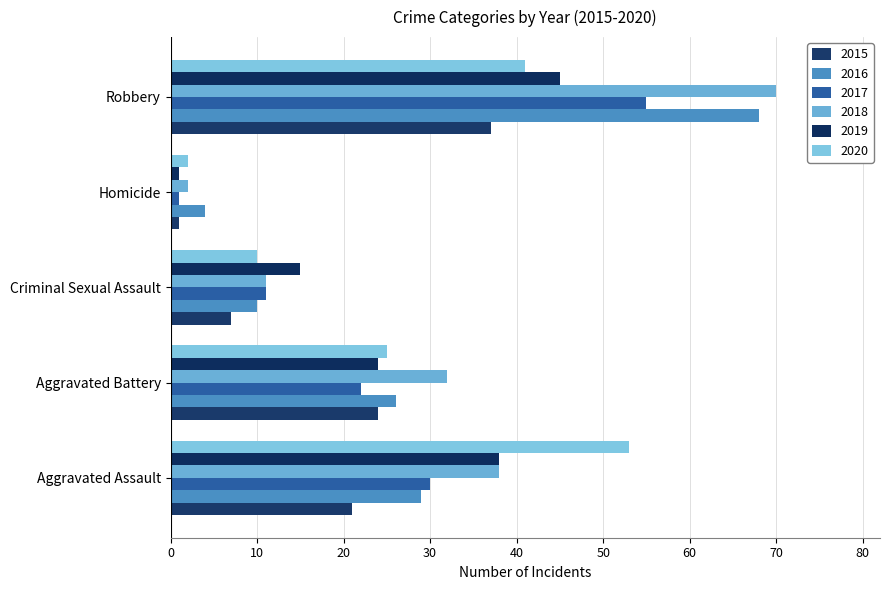

What is the maximum value shown in the chart?

70